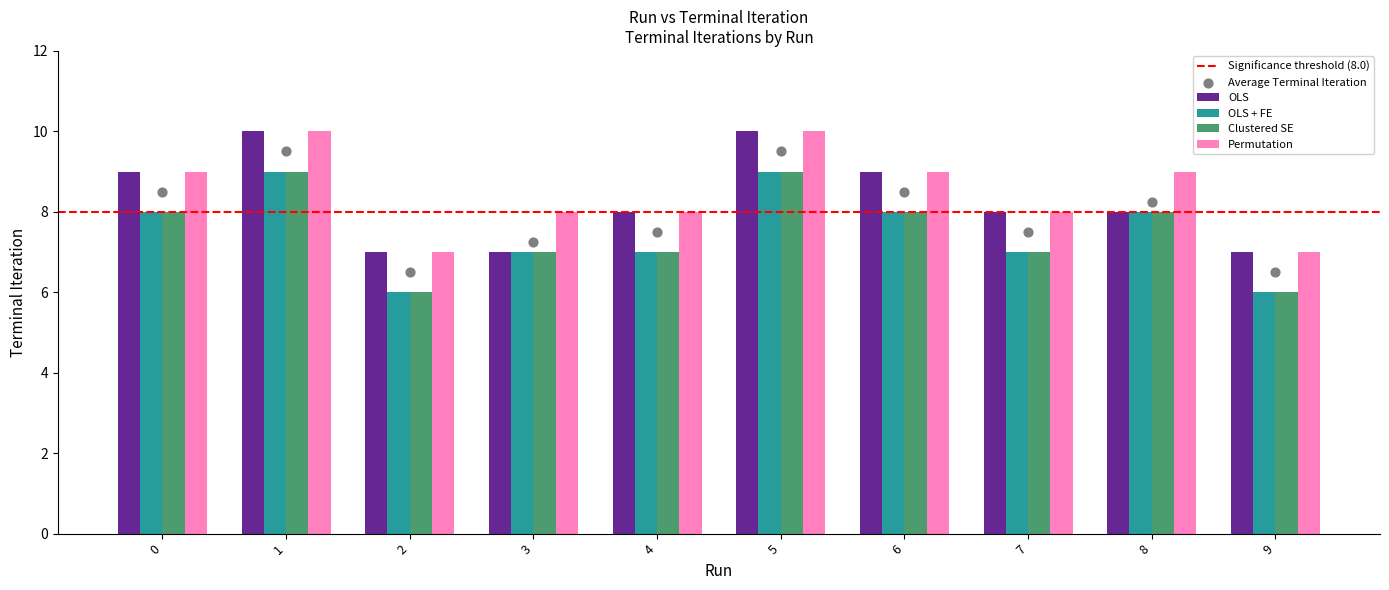

Which series has the widest spread of Y values?

OLS